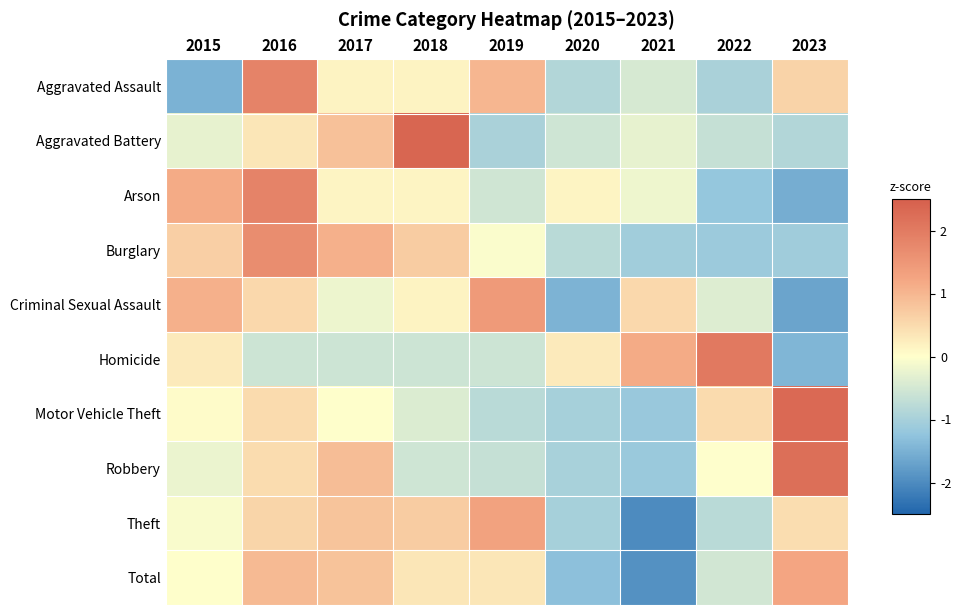

List the series in order of their peak value, highest first.

Aggravated Battery, Motor Vehicle Theft, Robbery, Homicide, Arson, Aggravated Assault, Burglary, Criminal Sexual Assault, Theft, Total